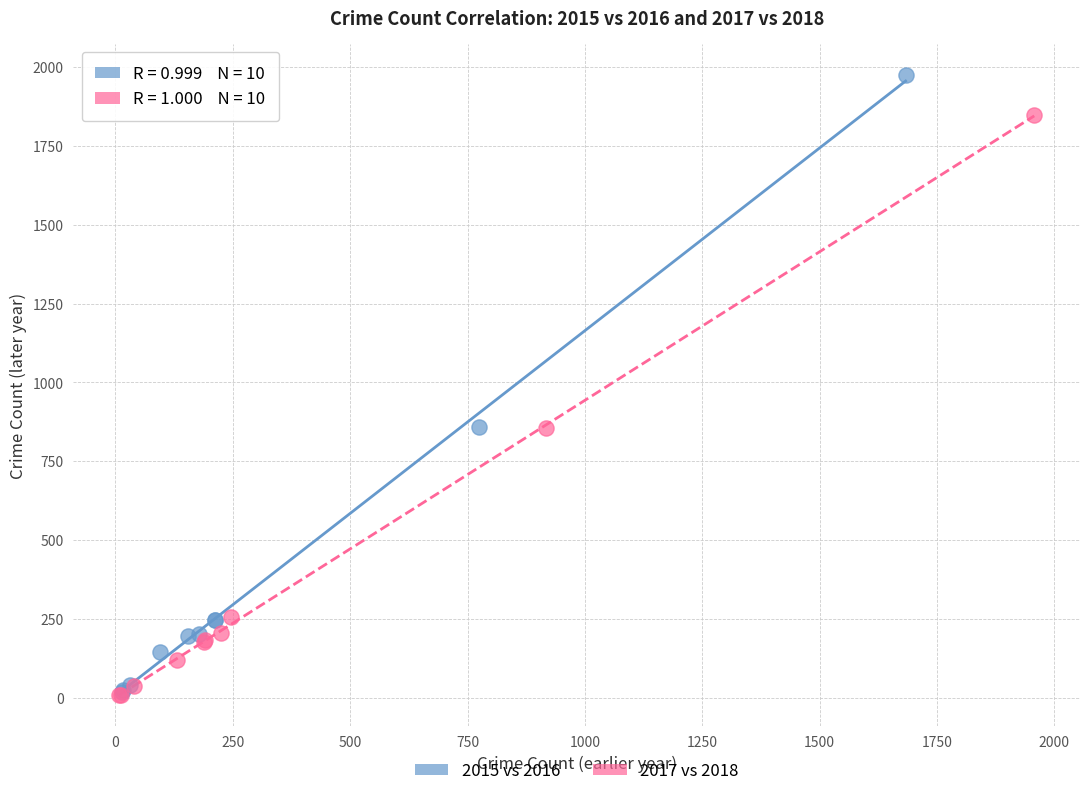

Which series contains the highest Y value?

2015 vs 2016